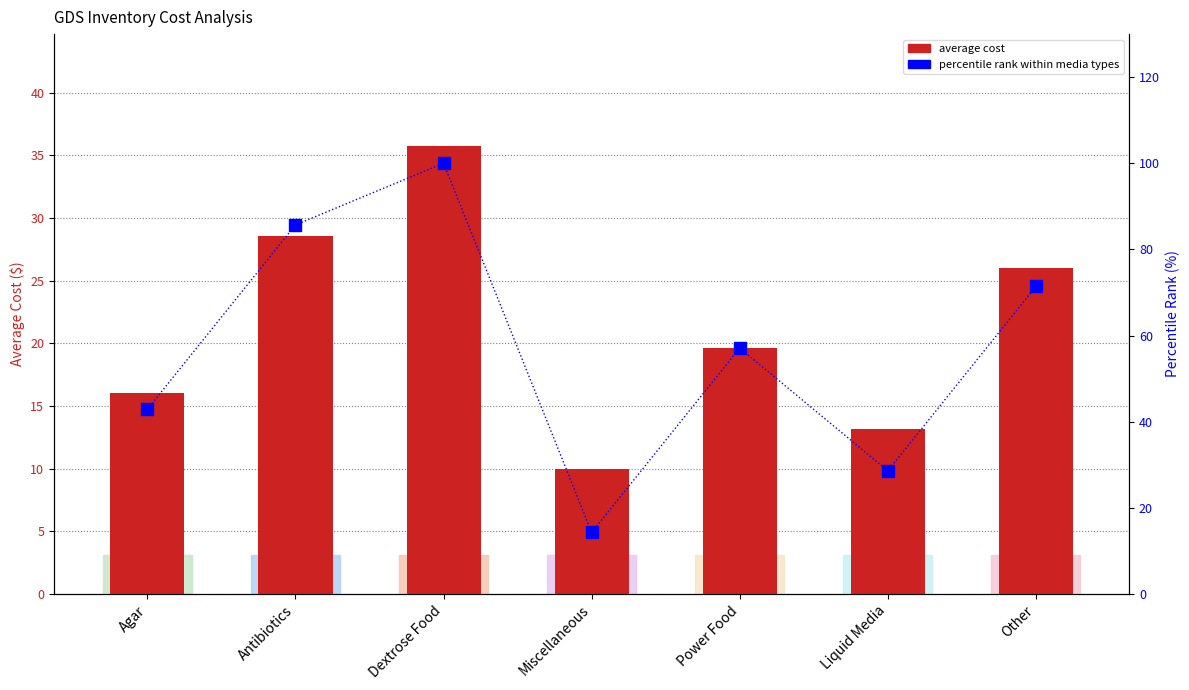

At how many categories does at least one series exceed 65?

3